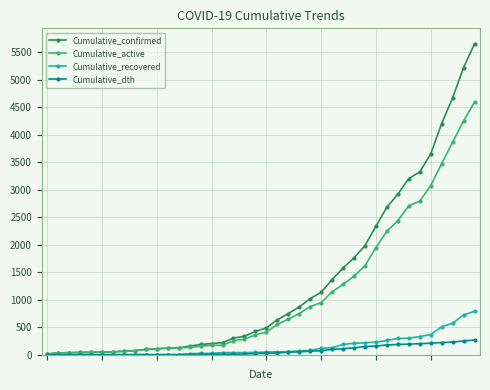

Rank the series by their maximum value, from lowest to highest.

Cumulative_dth, Cumulative_recovered, Cumulative_active, Cumulative_confirmed